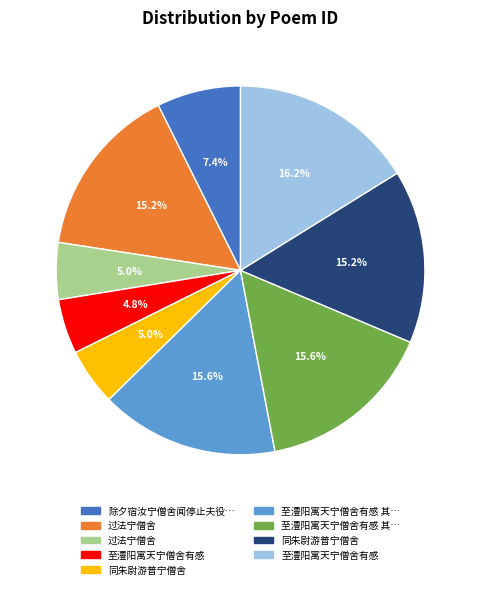

How many slices are in this pie chart?

9